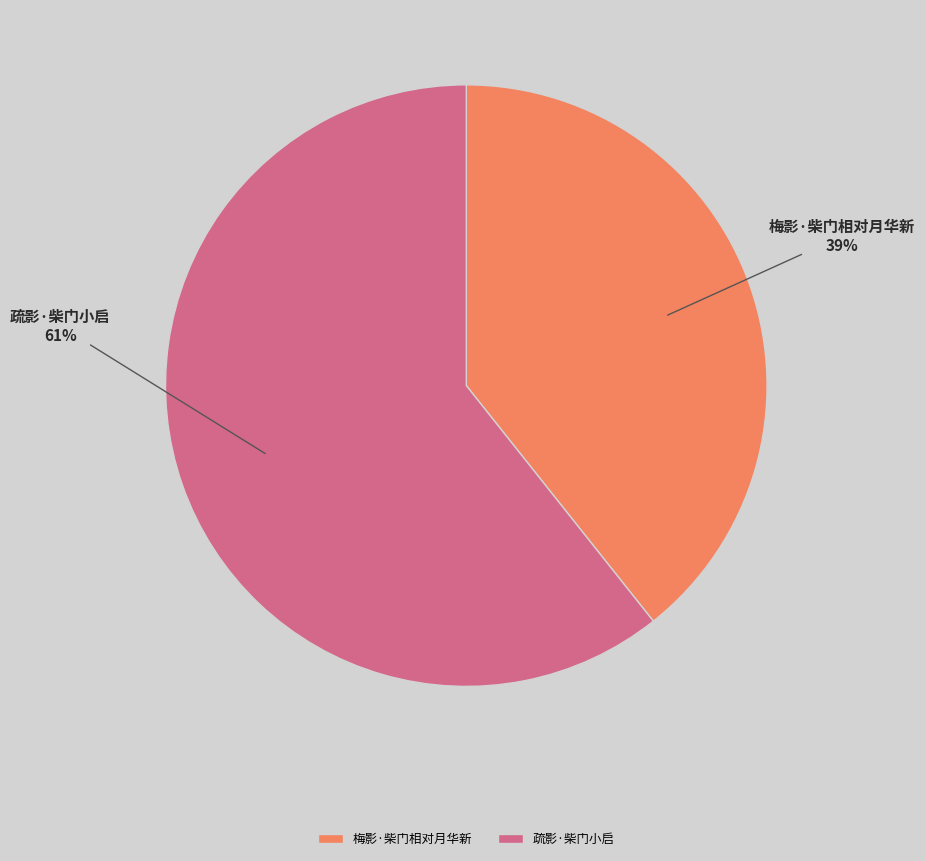

Do 梅影·柴门相对月华新 and 疏影·柴门小启 together represent more than half of the pie?

Yes